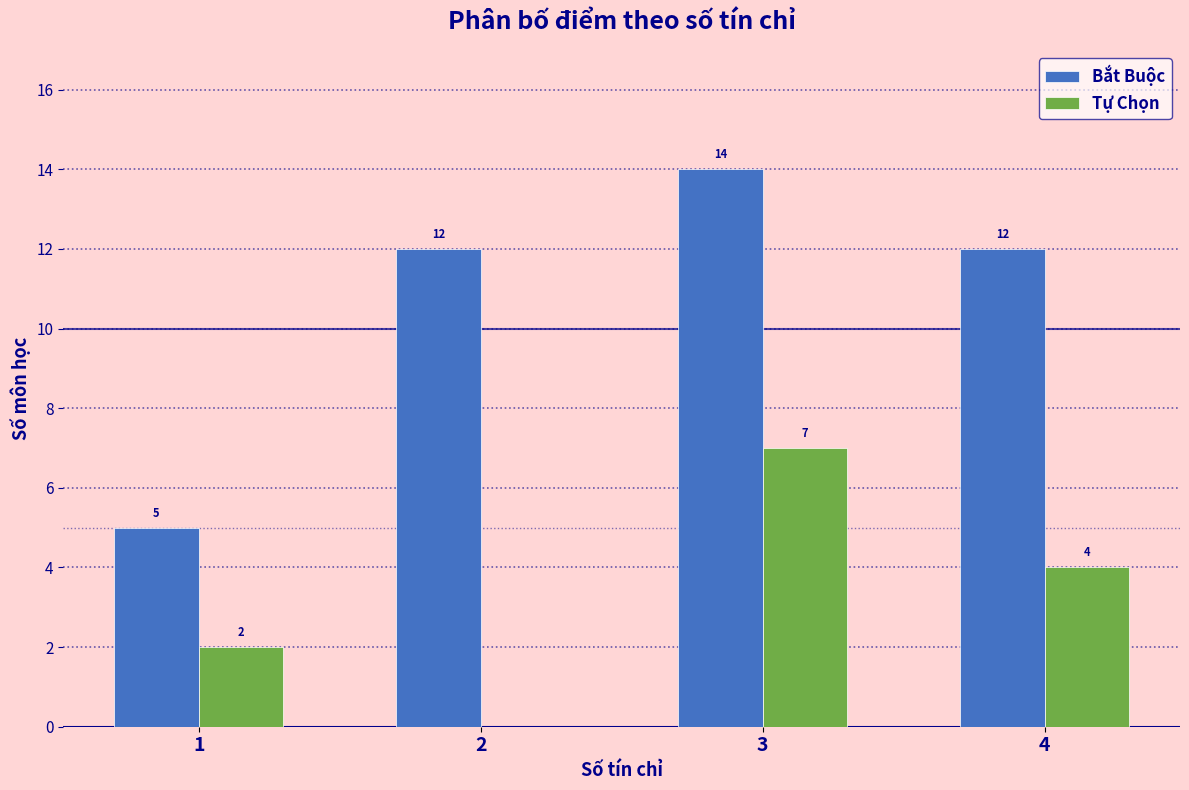

Read the Tự Chọn value at 3.

7